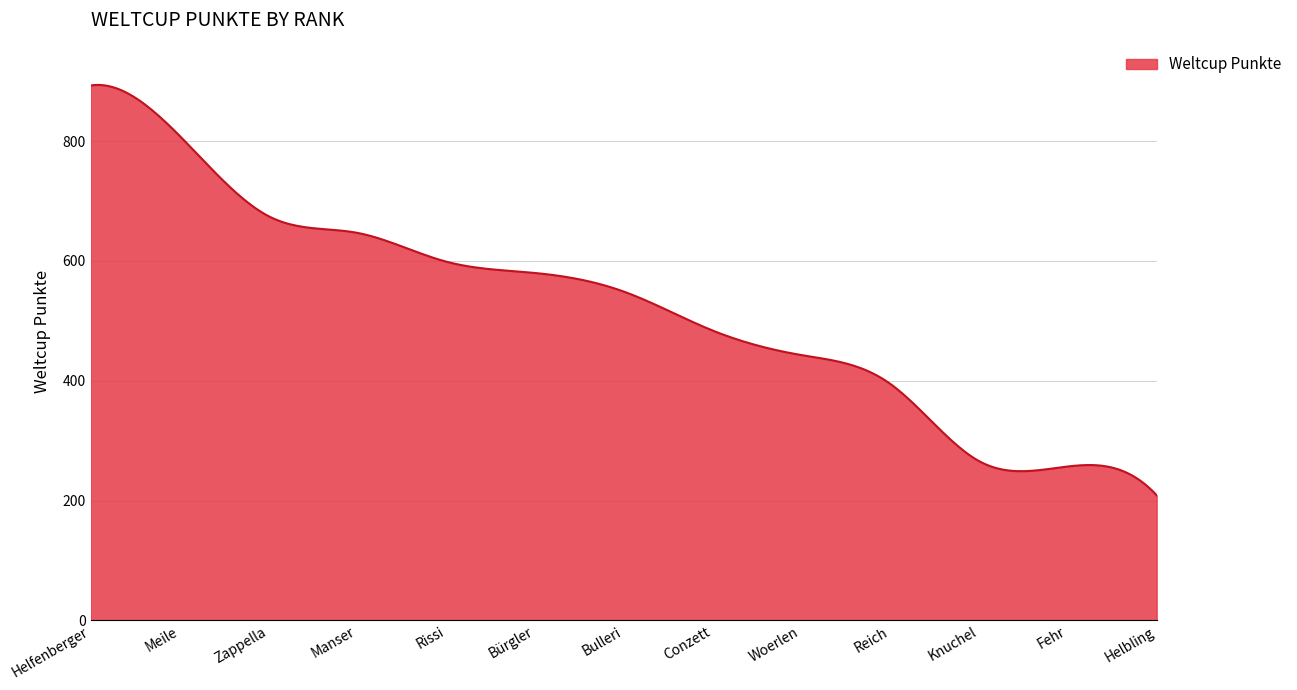

What is the greatest value displayed?

893.9